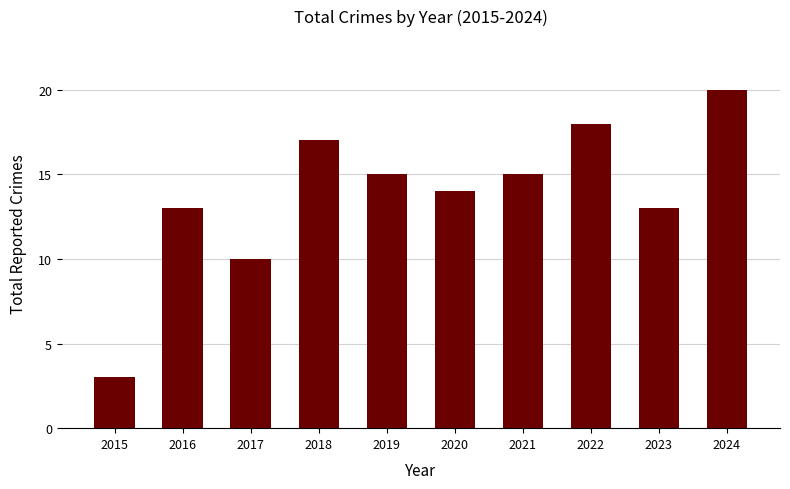

Approximately how many times larger is the value at 2021 compared to 2017?

1.5